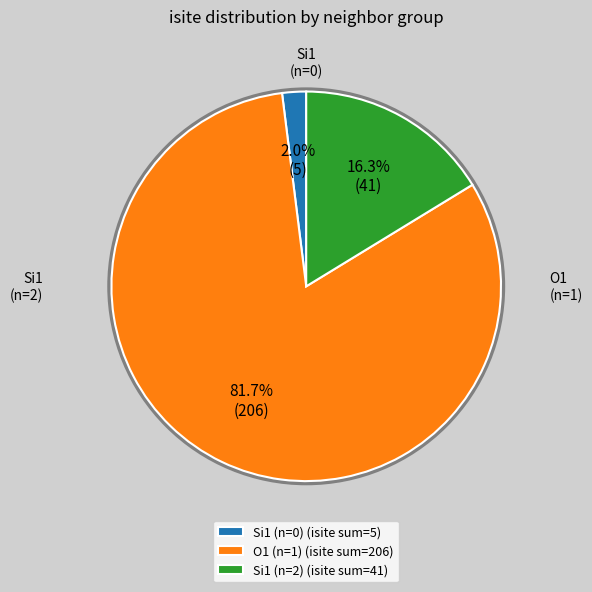

Between Si1 (n=0) (isite sum=5) and O1 (n=1) (isite sum=206), which is larger?

O1 (n=1) (isite sum=206)